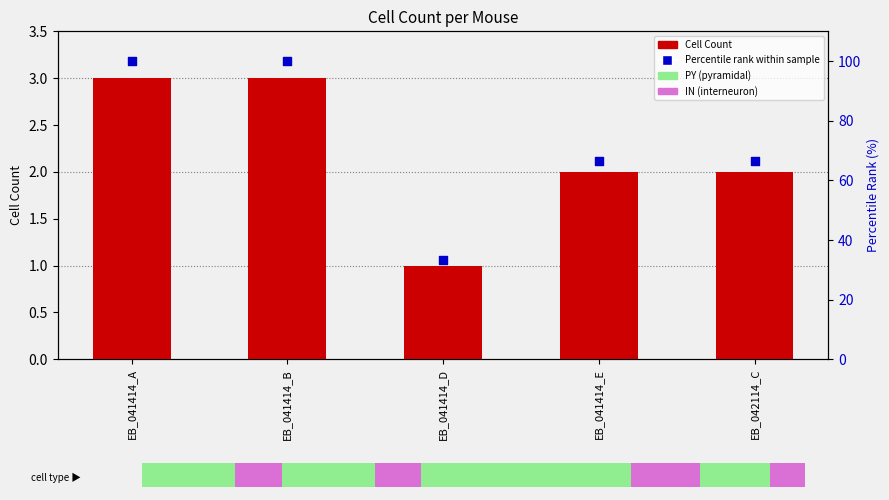

At how many categories does at least one series exceed 53?

4